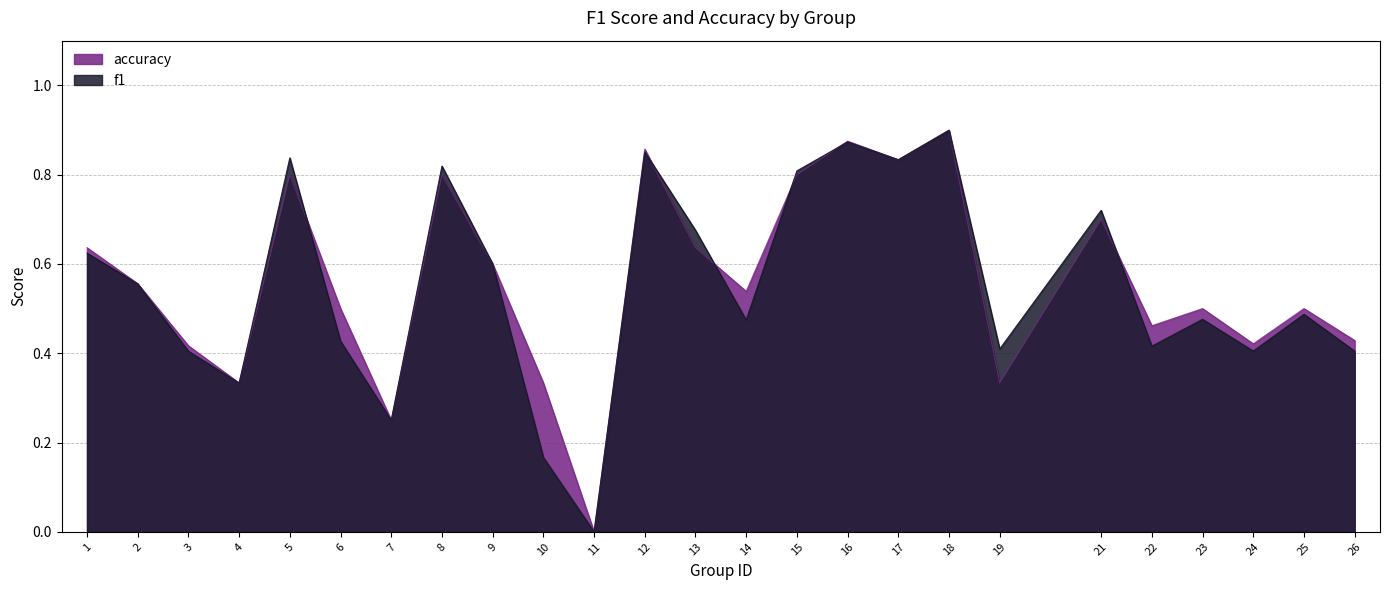

What is the difference between the maximum and minimum values in the f1 series?

0.9